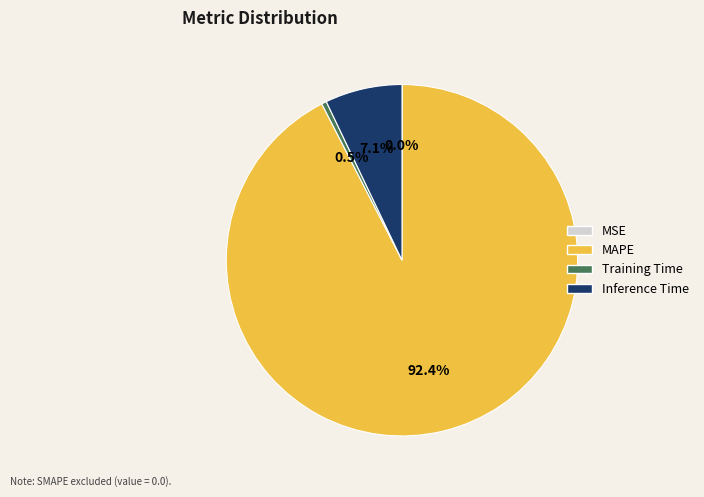

Which has a higher value, Inference Time or Training Time?

Inference Time